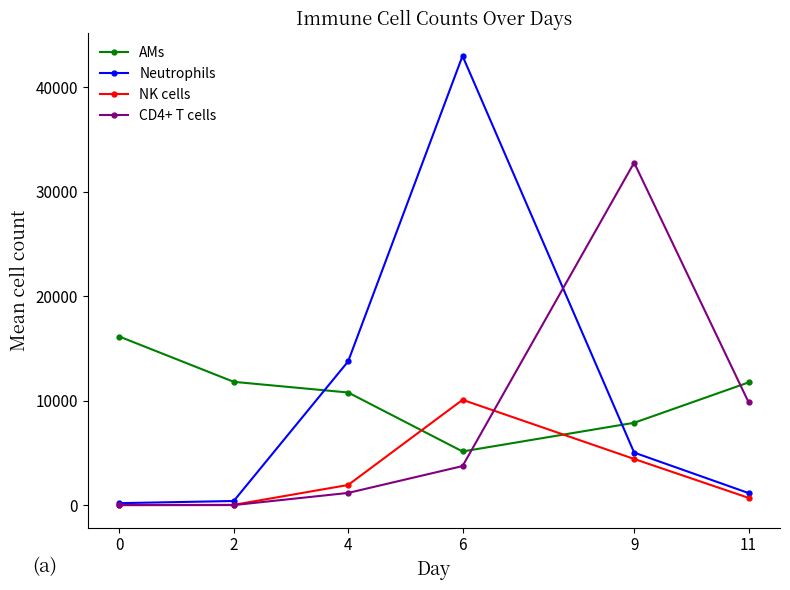

At how many categories does at least one series exceed 7157?

6